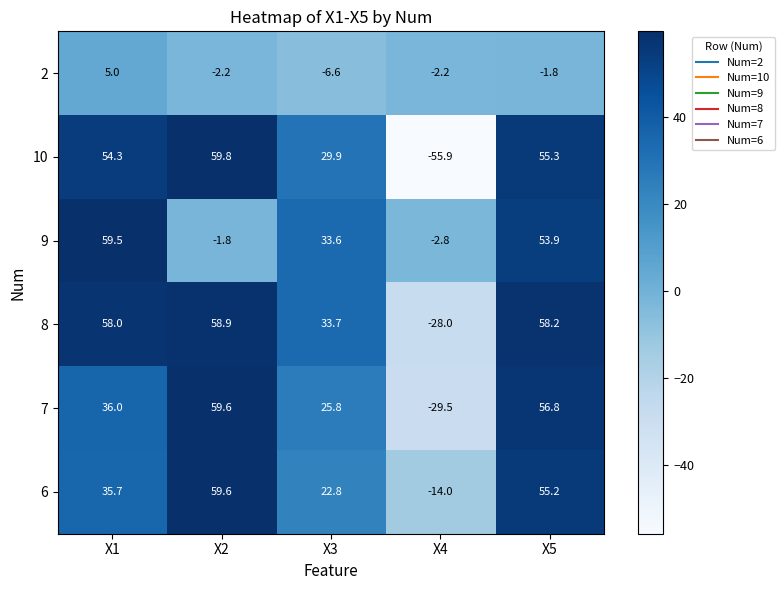

How many negative values does the 8 series have?

1